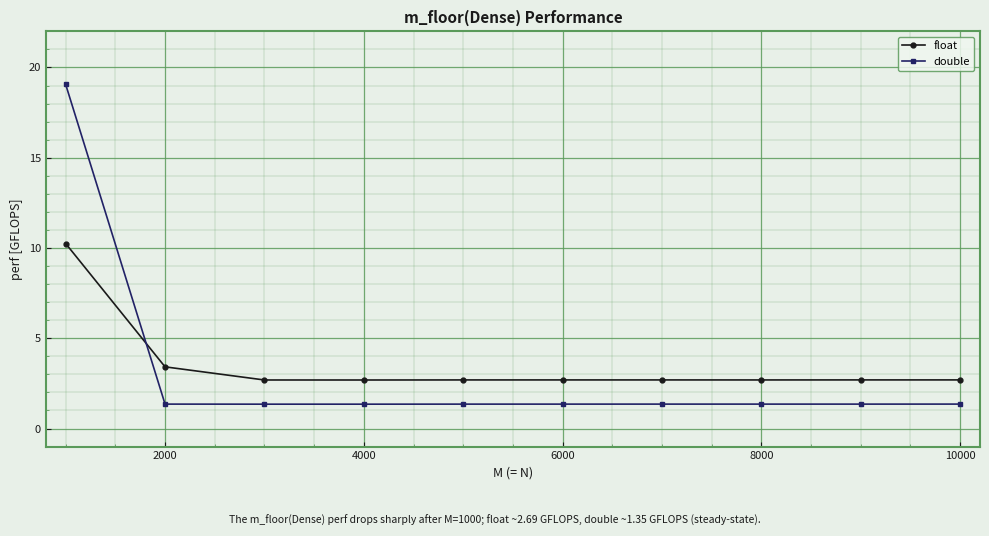

What is the value of the float point at the 9th from the left?

2.7